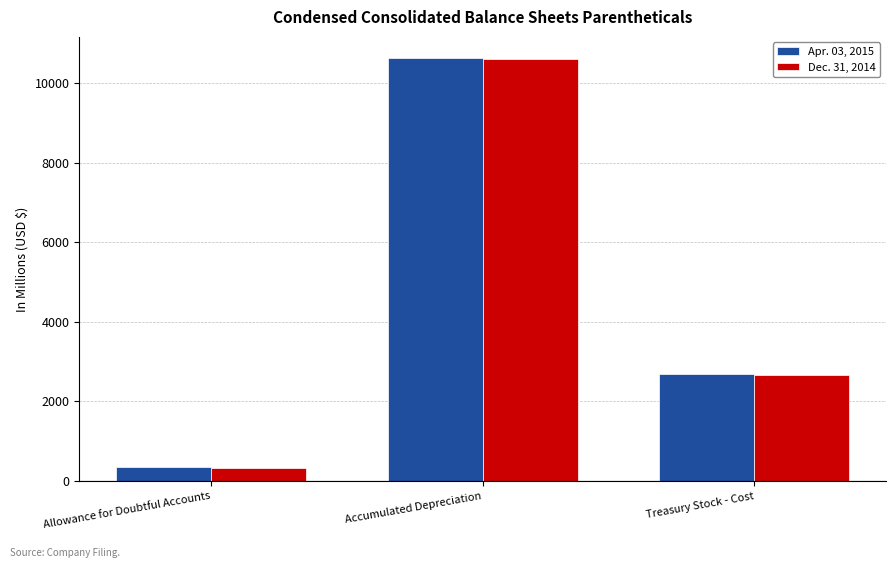

How many groups of bars are there?

3